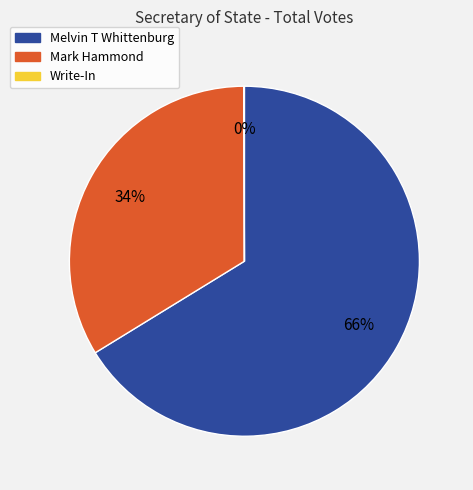

To the nearest percent, what percentage of the pie is Melvin T Whittenburg?

66%